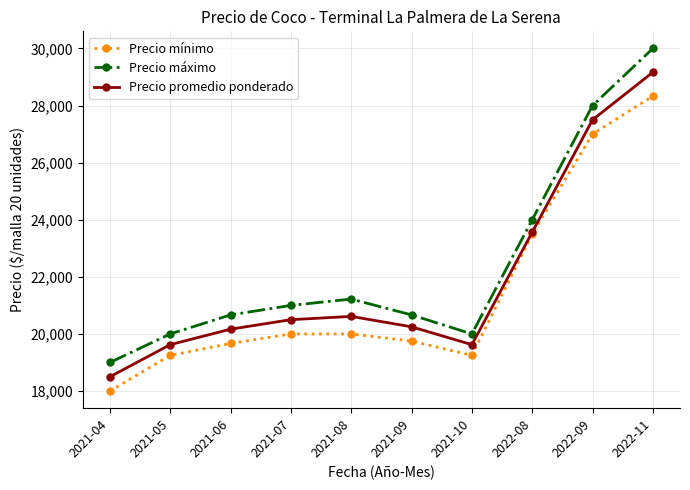

What is the difference between the highest and lowest values at 2021-08?

1222